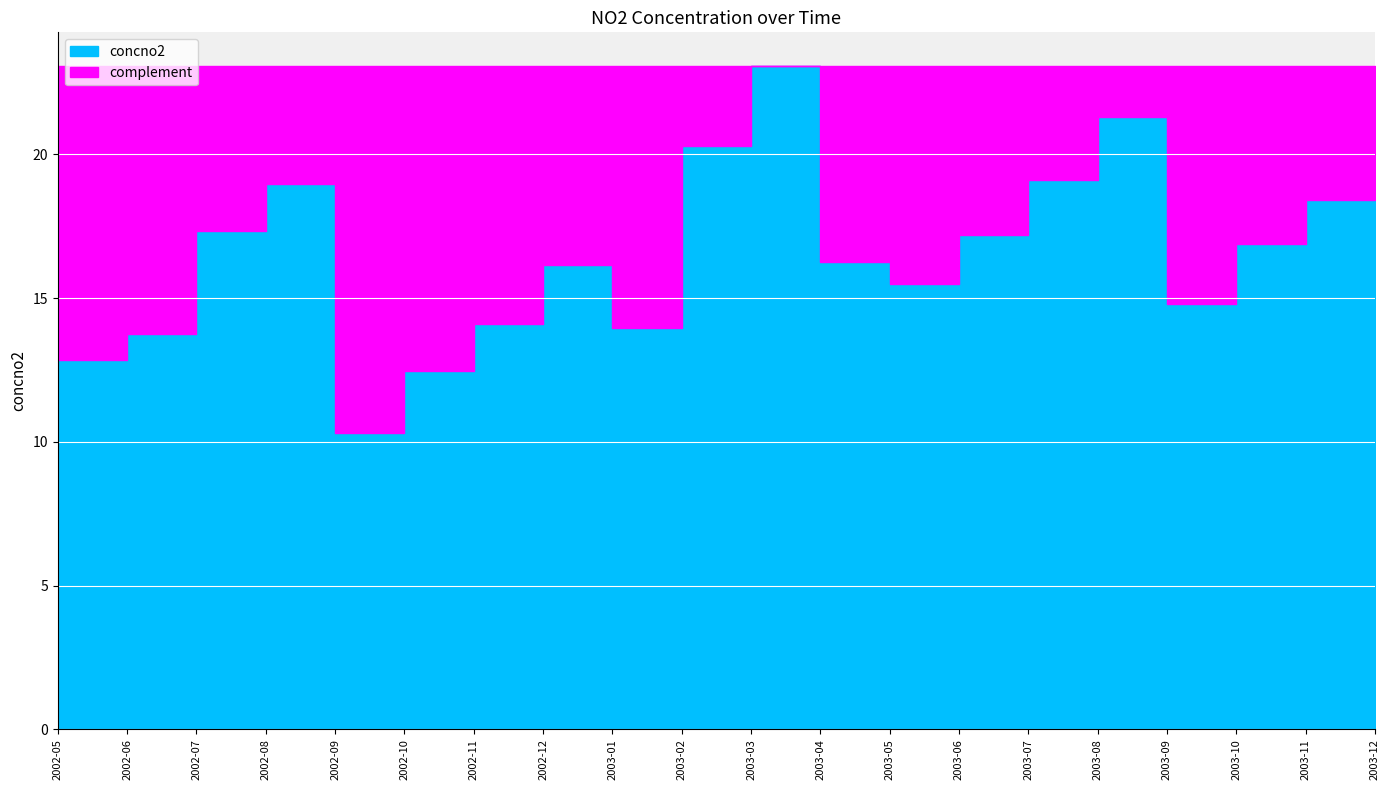

The value at 2002-07 is 8.1. True or false?

False